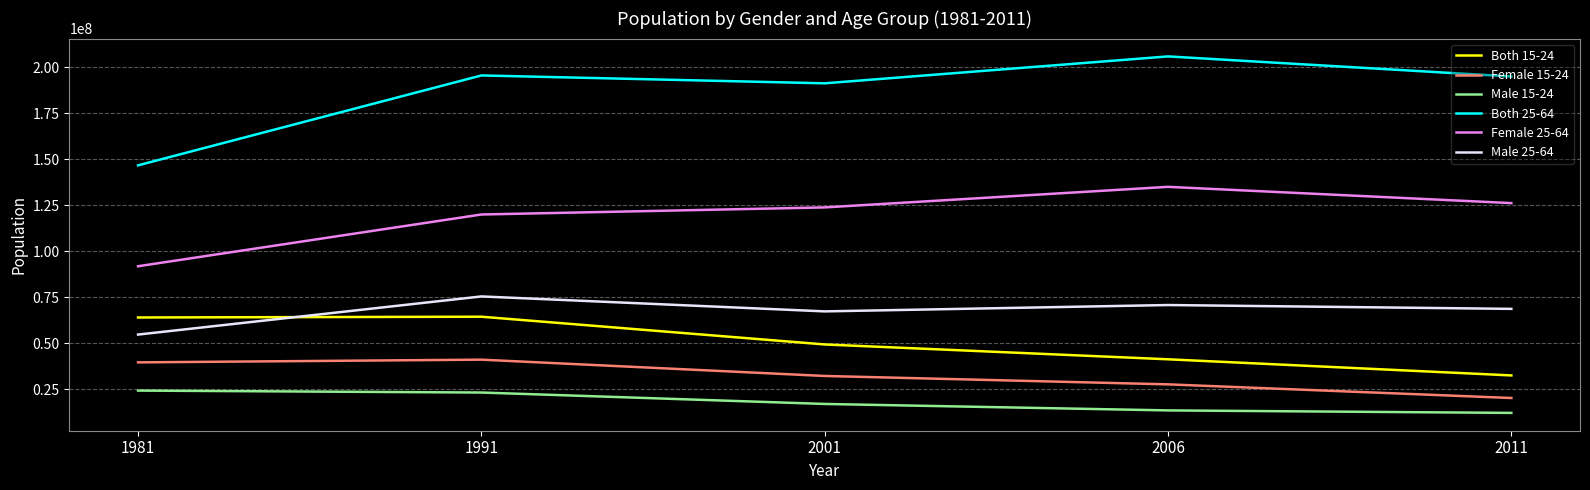

What are all the series names shown in the legend?

Both 15-24, Female 15-24, Male 15-24, Both 25-64, Female 25-64, Male 25-64